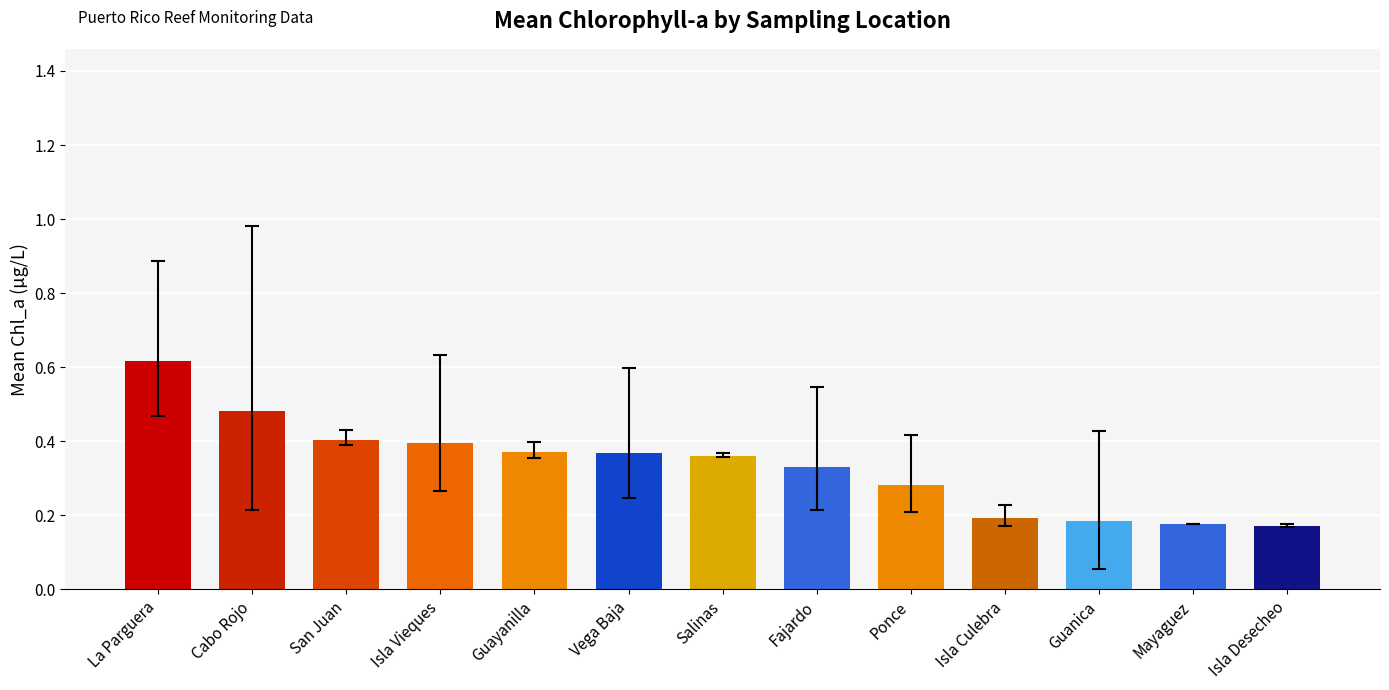

Which label corresponds to the largest value in the chart?

La Parguera